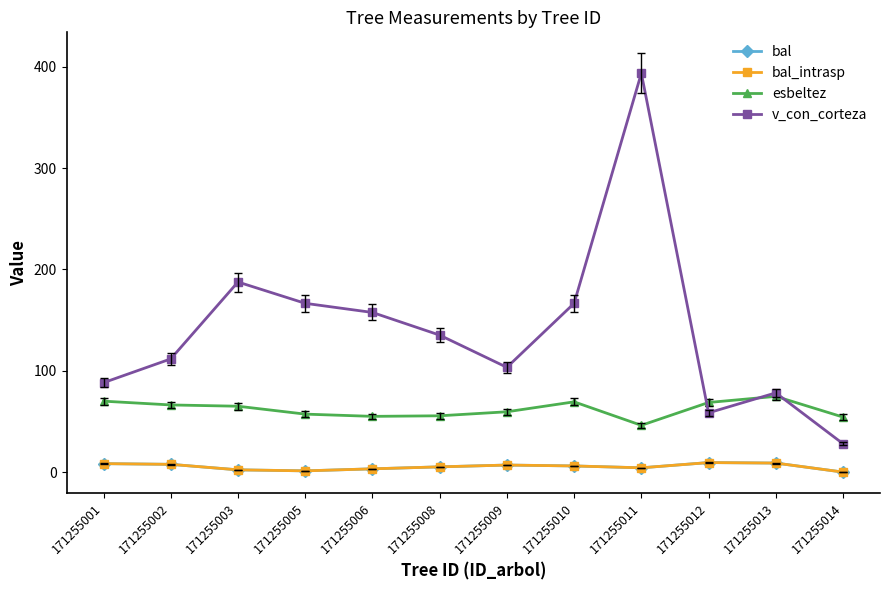

Does the chart have visible grid lines?

No